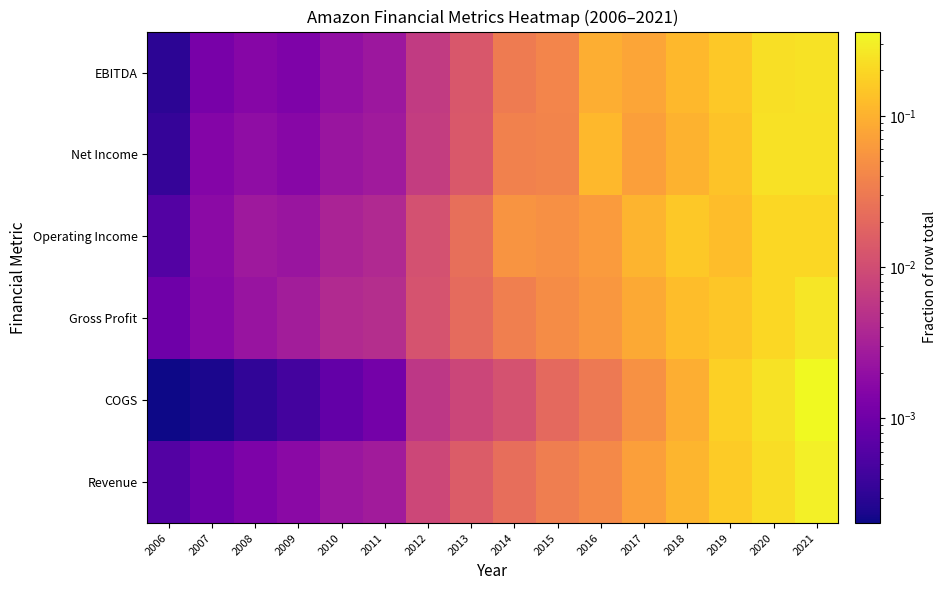

Reading right to left, what are all the values shown in this chart?

Revenue: 2021=0.3	2020=0.2	2019=0.2	2018=0.1	2017=0.1	2016=0.0	2015=0.0	2014=0.0	2013=0.0	2012=0.0	2011=0.0	2010=0.0	2009=0.0	2008=0.0	2007=0.0	2006=0.0
COGS: 2021=0.4	2020=0.2	2019=0.2	2018=0.1	2017=0.1	2016=0.0	2015=0.0	2014=0.0	2013=0.0	2012=0.0	2011=0.0	2010=0.0	2009=0.0	2008=0.0	2007=0.0	2006=0.0
Gross Profit: 2021=0.3	2020=0.2	2019=0.1	2018=0.1	2017=0.1	2016=0.1	2015=0.0	2014=0.0	2013=0.0	2012=0.0	2011=0.0	2010=0.0	2009=0.0	2008=0.0	2007=0.0	2006=0.0
Operating Income: 2021=0.2	2020=0.2	2019=0.1	2018=0.2	2017=0.1	2016=0.1	2015=0.1	2014=0.1	2013=0.0	2012=0.0	2011=0.0	2010=0.0	2009=0.0	2008=0.0	2007=0.0	2006=0.0
Net Income: 2021=0.2	2020=0.2	2019=0.1	2018=0.1	2017=0.1	2016=0.1	2015=0.0	2014=0.0	2013=0.0	2012=0.0	2011=0.0	2010=0.0	2009=0.0	2008=0.0	2007=0.0	2006=0.0
EBITDA: 2021=0.2	2020=0.2	2019=0.2	2018=0.1	2017=0.1	2016=0.1	2015=0.0	2014=0.0	2013=0.0	2012=0.0	2011=0.0	2010=0.0	2009=0.0	2008=0.0	2007=0.0	2006=0.0